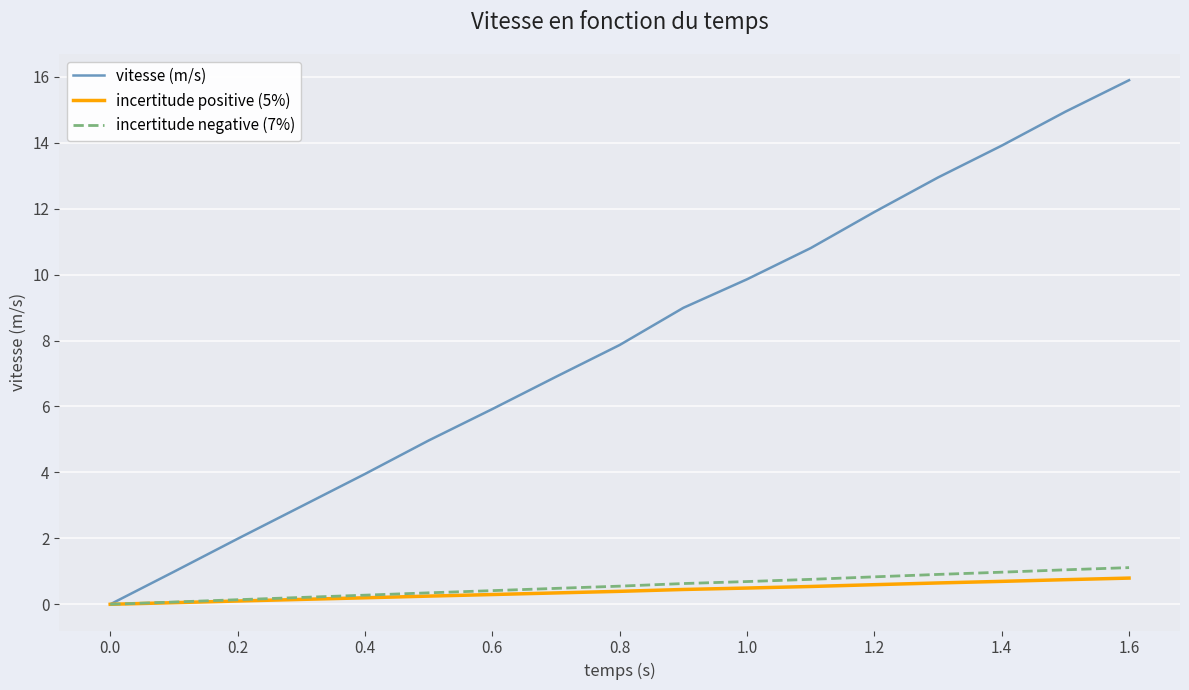

Which series has the largest total across all categories?

vitesse (m/s)